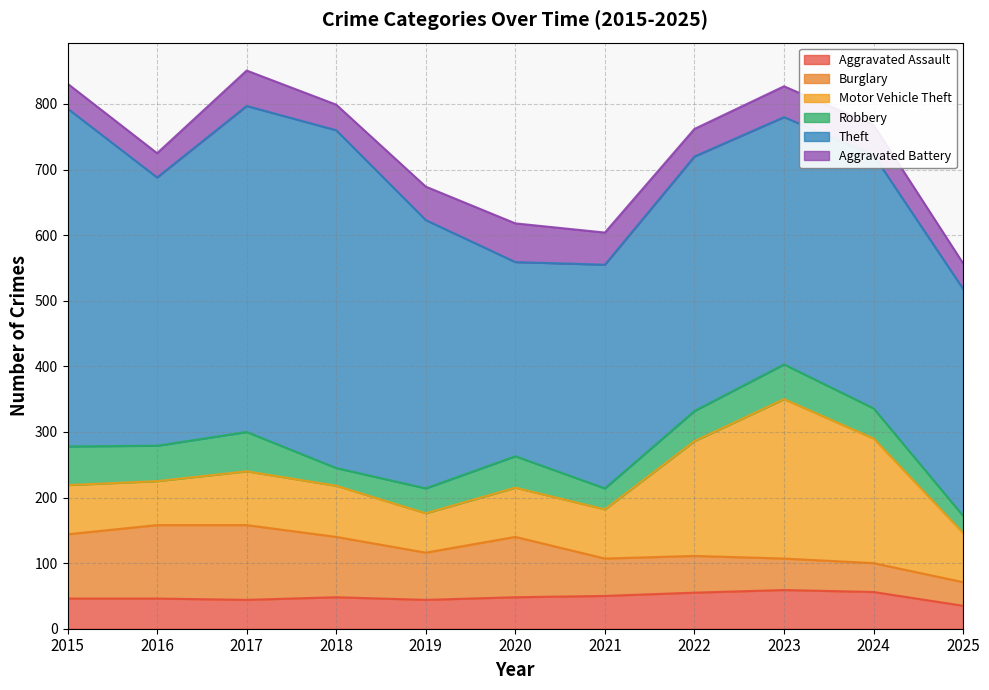

Which series changed the most between 2016 and 2022?

Motor Vehicle Theft